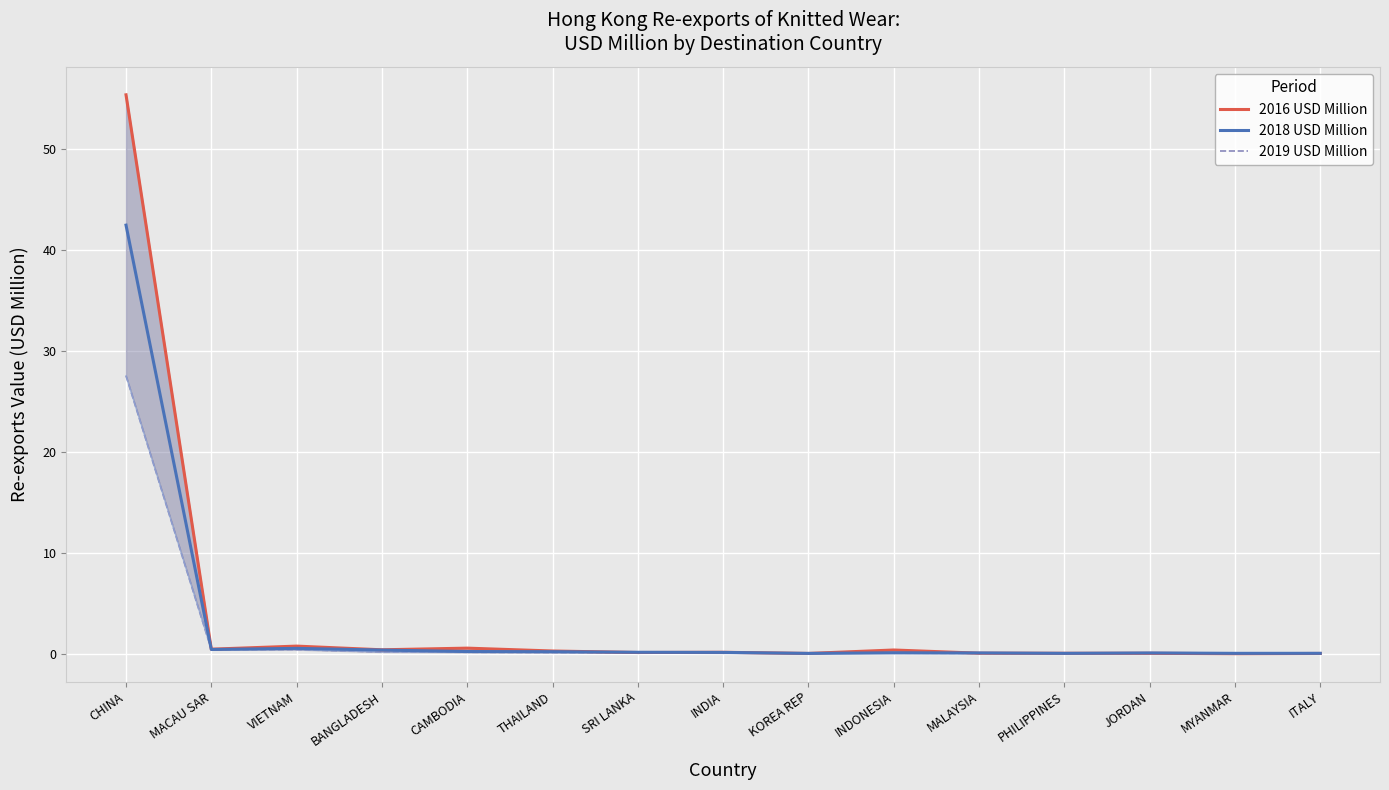

Reading left to right, what are all the values shown in this chart?

2016 USD Million: CHINA=55.4	MACAU SAR=0.5	VIETNAM=0.8	BANGLADESH=0.4	CAMBODIA=0.6	THAILAND=0.3	SRI LANKA=0.1	INDIA=0.1	KOREA REP=0.0	INDONESIA=0.4	MALAYSIA=0.1	PHILIPPINES=0.0	JORDAN=0.0	MYANMAR=0.0	ITALY=0.0
2018 USD Million: CHINA=42.5	MACAU SAR=0.4	VIETNAM=0.5	BANGLADESH=0.4	CAMBODIA=0.2	THAILAND=0.2	SRI LANKA=0.1	INDIA=0.1	KOREA REP=0.0	INDONESIA=0.1	MALAYSIA=0.1	PHILIPPINES=0.0	JORDAN=0.1	MYANMAR=0.0	ITALY=0.0
2019 USD Million: CHINA=27.5	MACAU SAR=0.4	VIETNAM=0.4	BANGLADESH=0.2	CAMBODIA=0.1	THAILAND=0.1	SRI LANKA=0.1	INDIA=0.1	KOREA REP=0.1	INDONESIA=0.1	MALAYSIA=0.0	PHILIPPINES=0.0	JORDAN=0.0	MYANMAR=0.0	ITALY=0.0